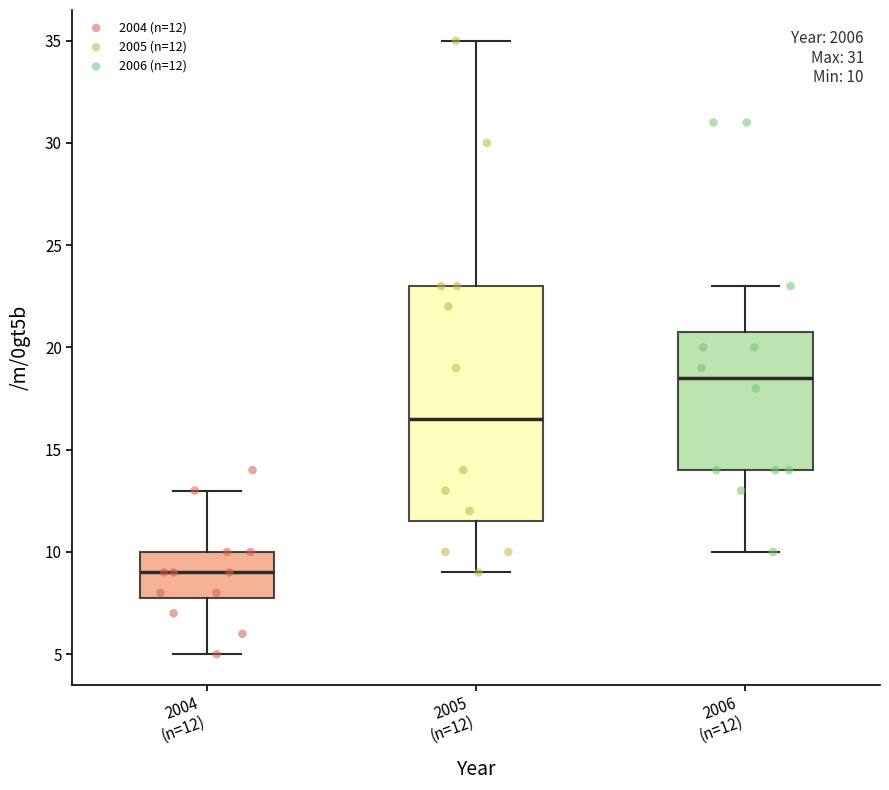

Which box is the tallest, from its lower edge to its upper edge?

2005 (n=12)